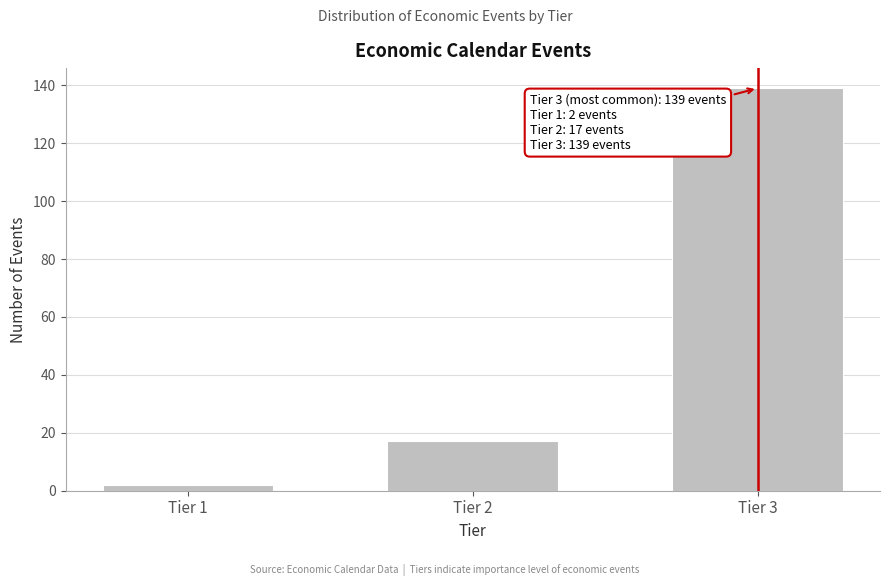

Reading right to left, what are all the values shown in this chart?

Tier 3=139	Tier 2=17	Tier 1=2